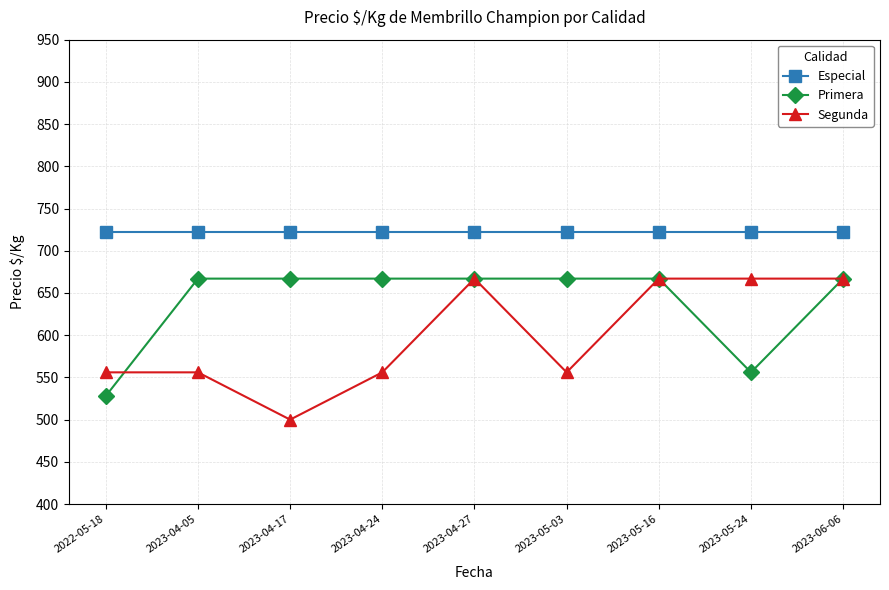

True or false: Segunda and Especial intersect in this chart.

False